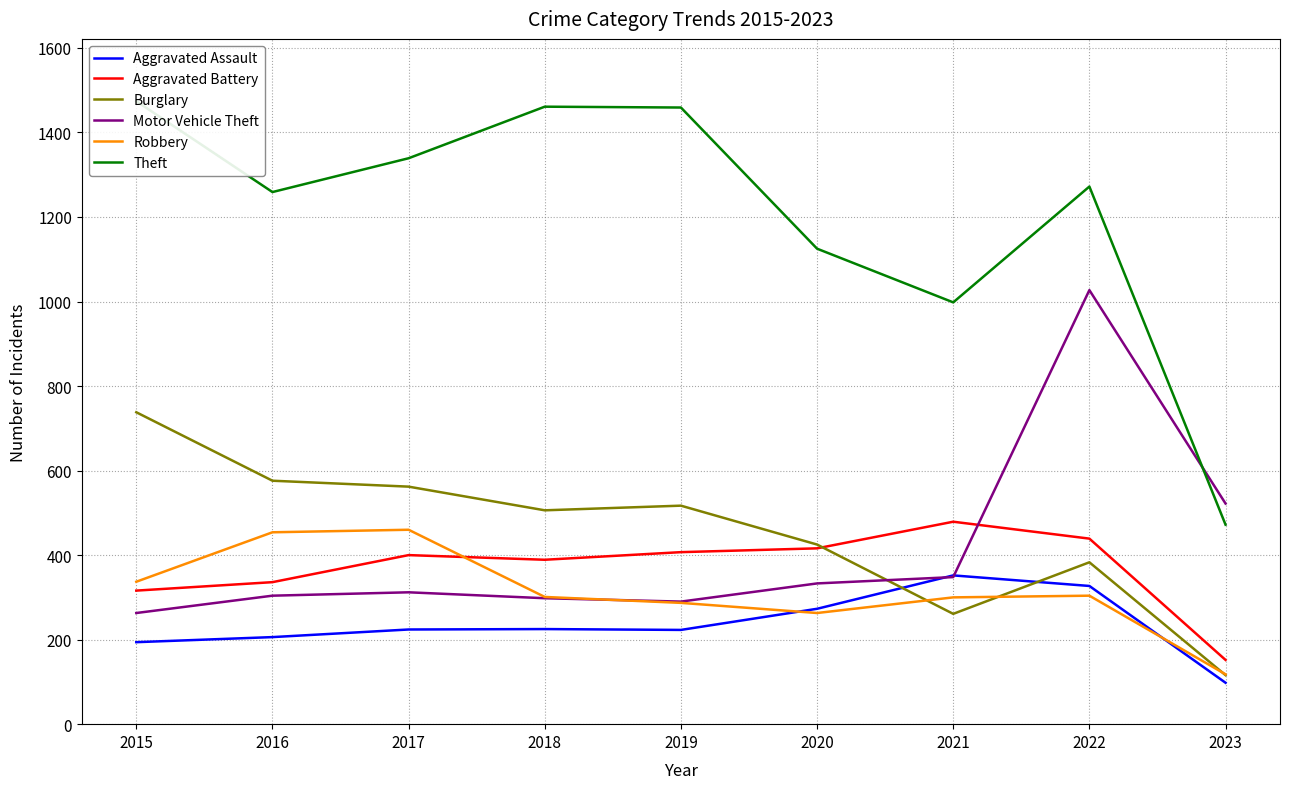

Is the value of Burglary at 2021 greater than the value of Aggravated Assault at 2022?

No